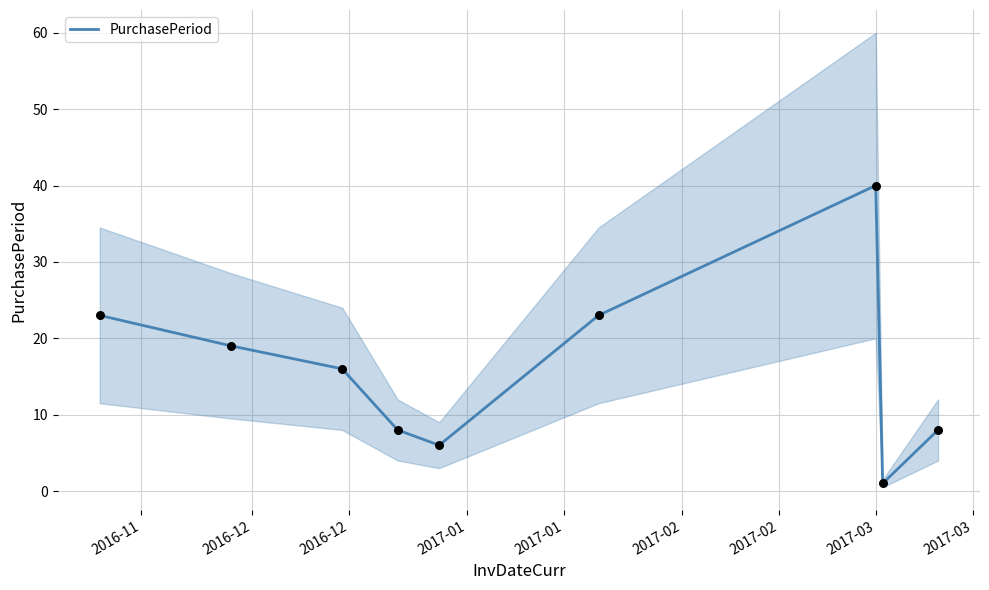

Approximately how many times larger is the value at 2016-11 compared to 2016-12?

1.4